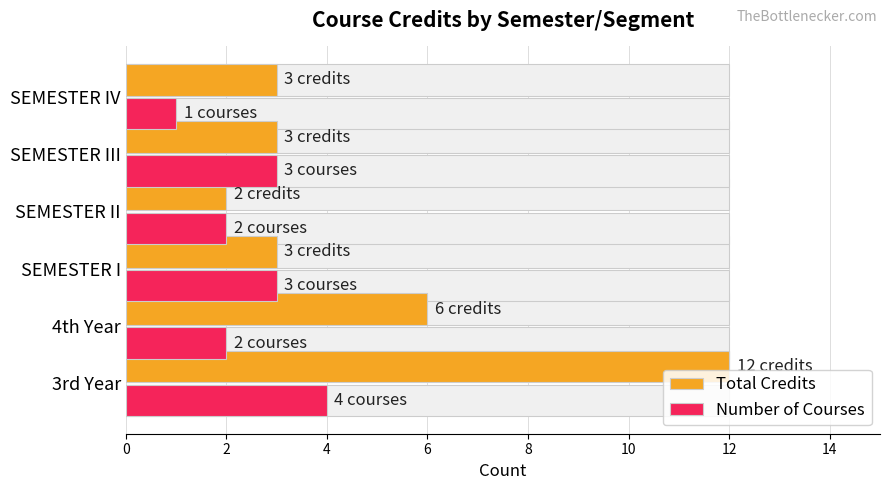

How many data points does each series have?

6